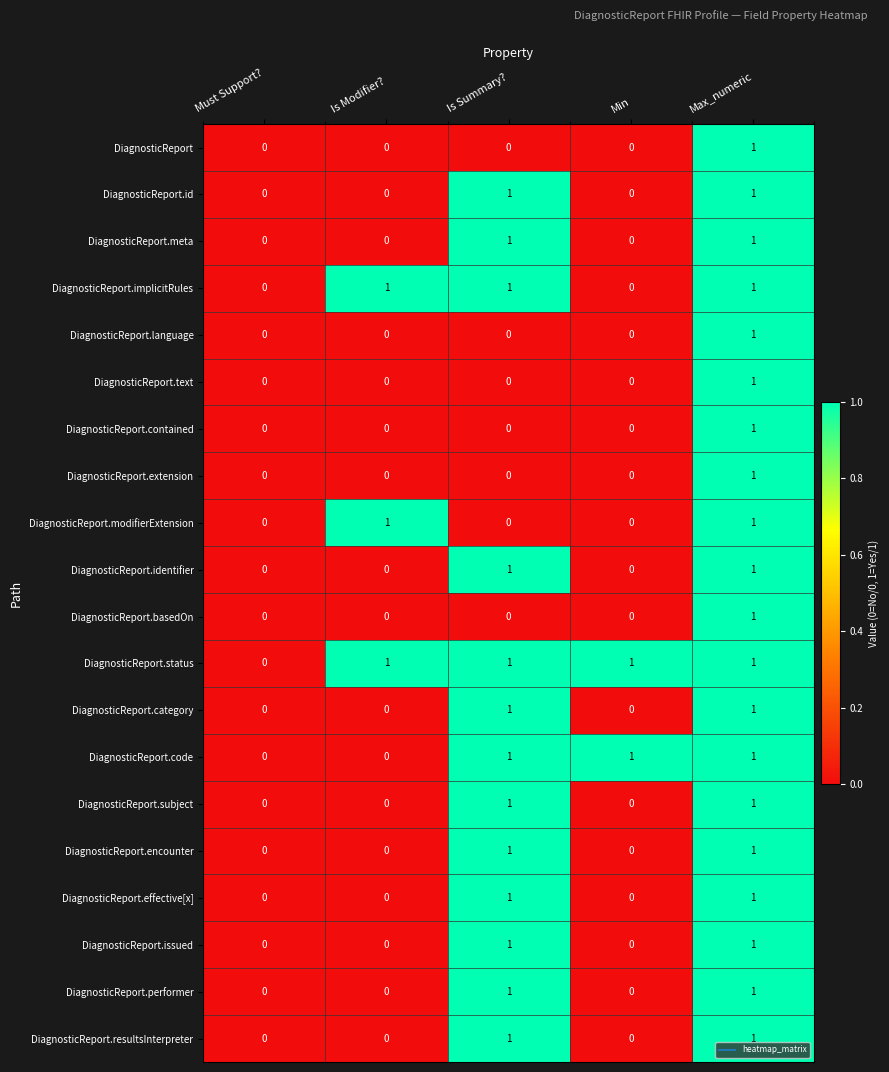

The value of DiagnosticReport.implicitRules at Max_numeric is 1. True or false?

True